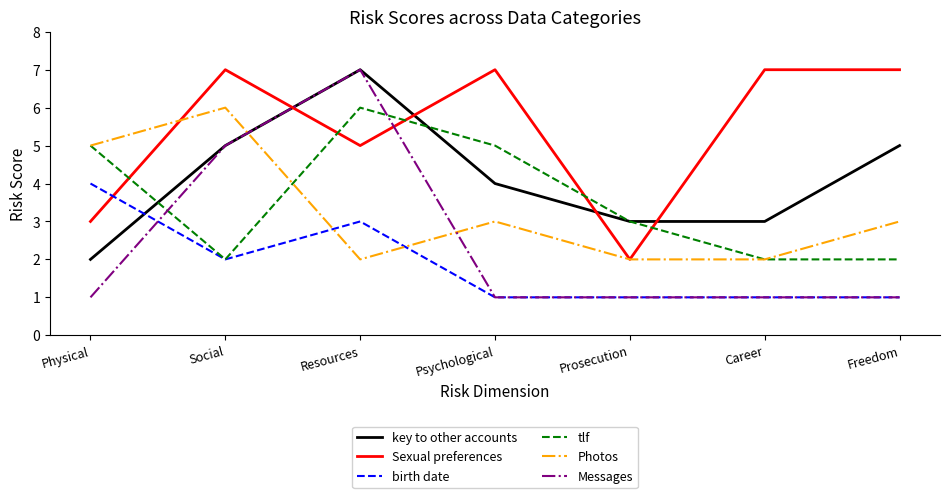

How many values in the Photos series are below 3?

3